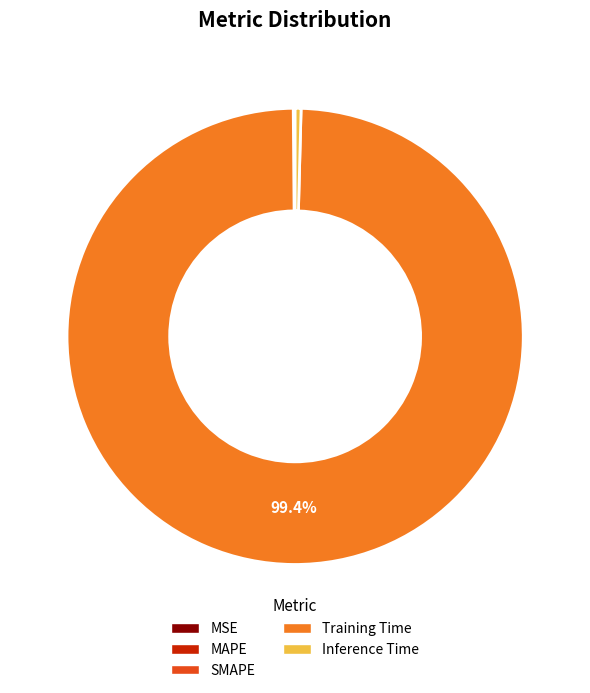

To the nearest percent, what percentage of the pie is Training Time?

99%